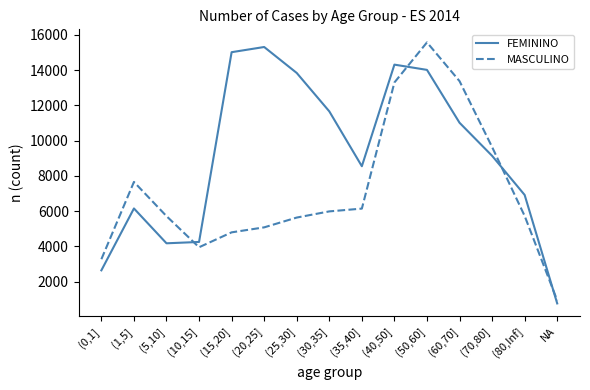

What position from the right is (10,15]?

12